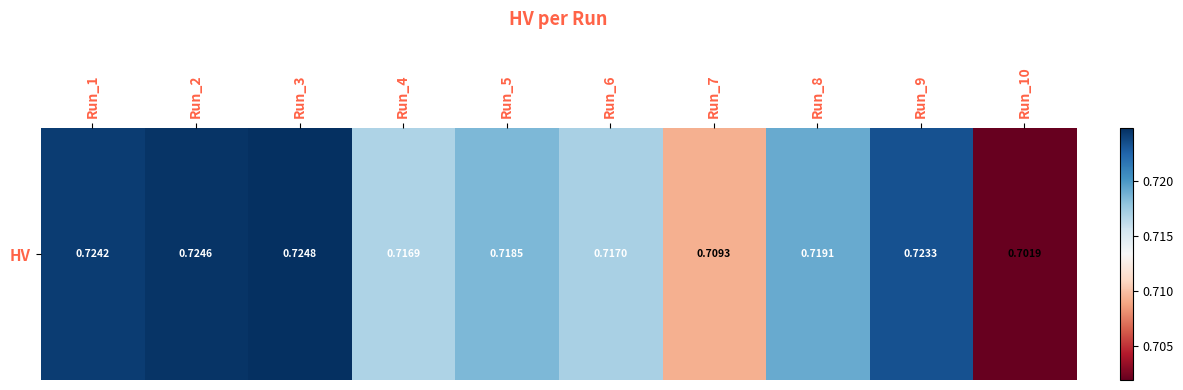

The value at Run_7 is 1.2. True or false?

False